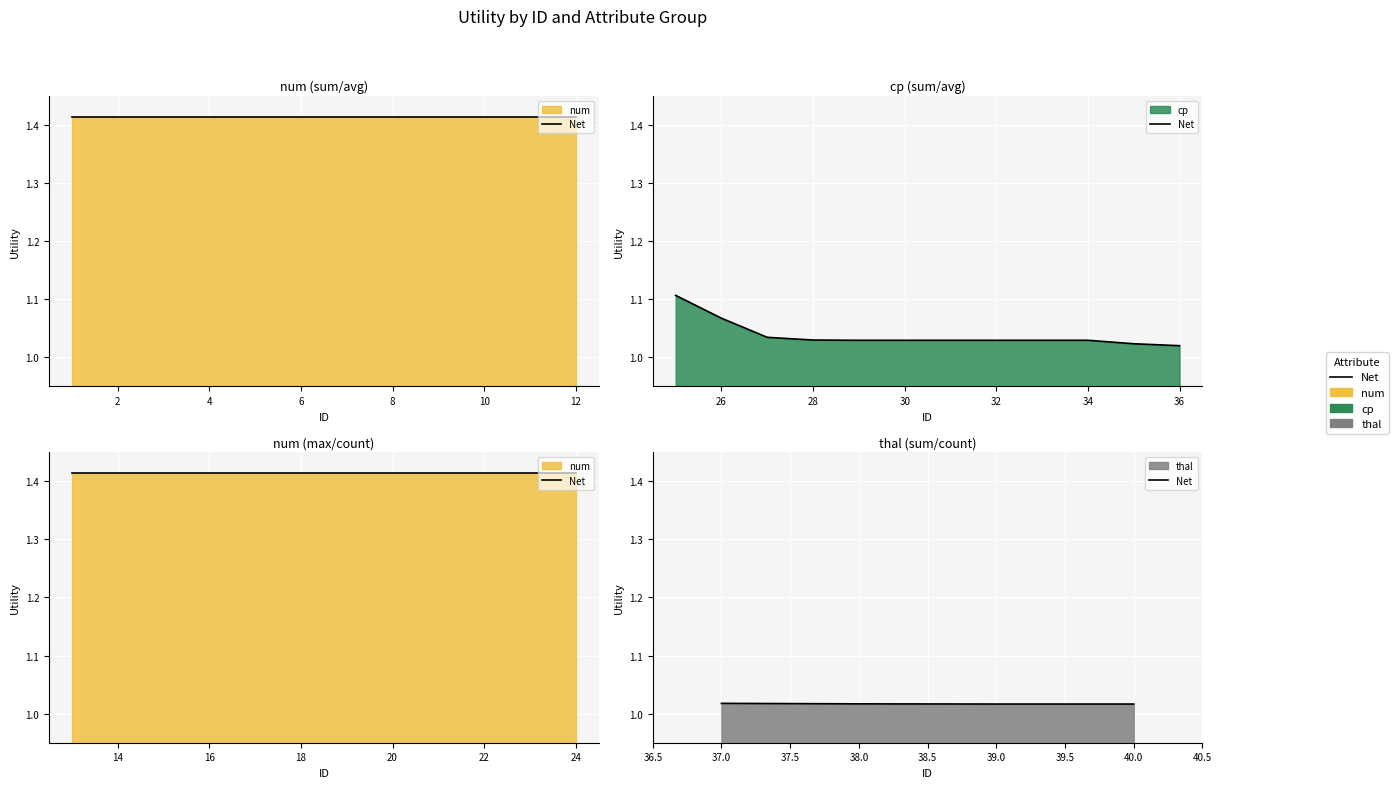

Is it true that the value at 37.0 is 1.8?

False